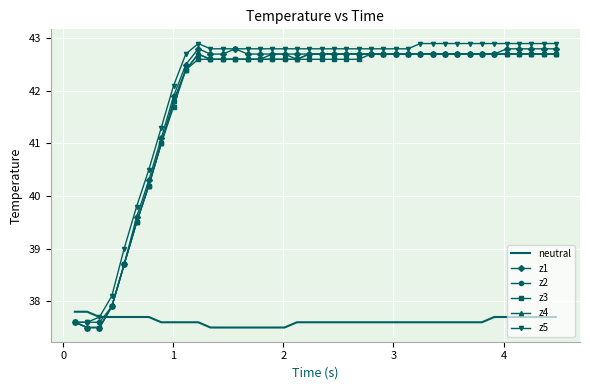

What is the sum of all z1 values?

1676.3